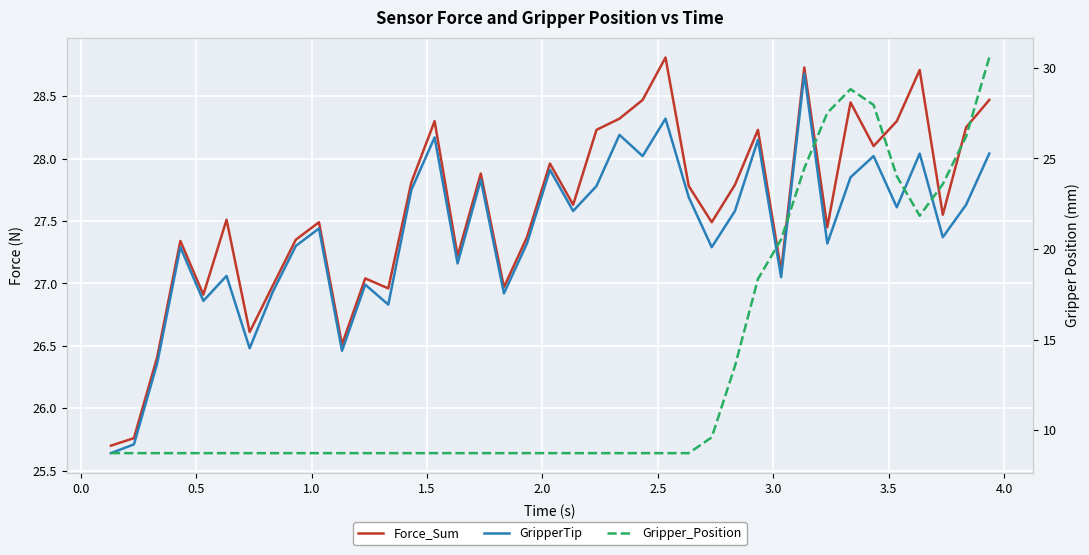

Does the chart display data point markers on the line(s)?

No